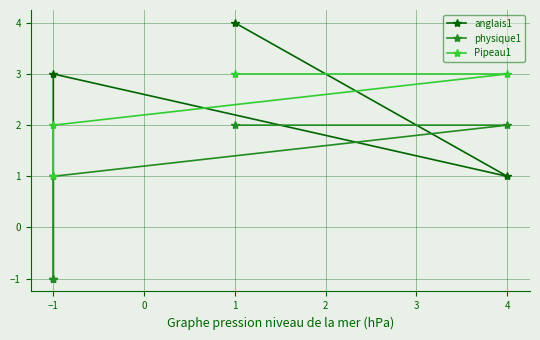

The physique1 series shows 1 at 1. True or false?

False